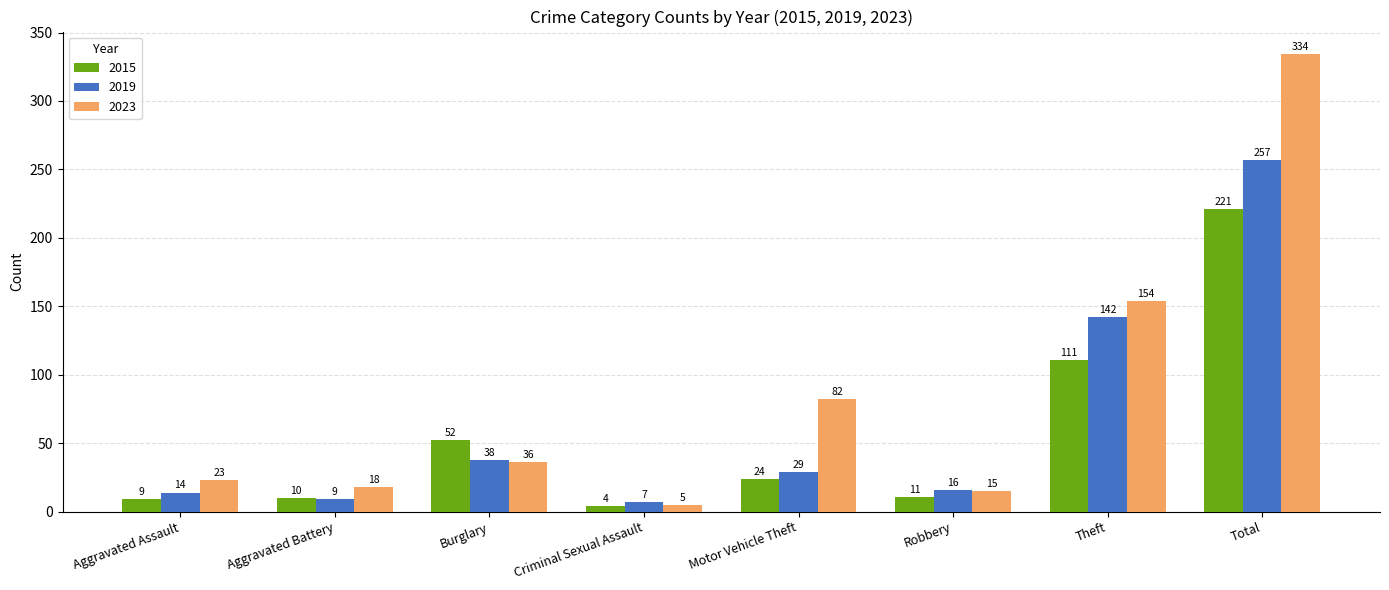

What is the difference between the second highest and second lowest values in the 2023 series?

139